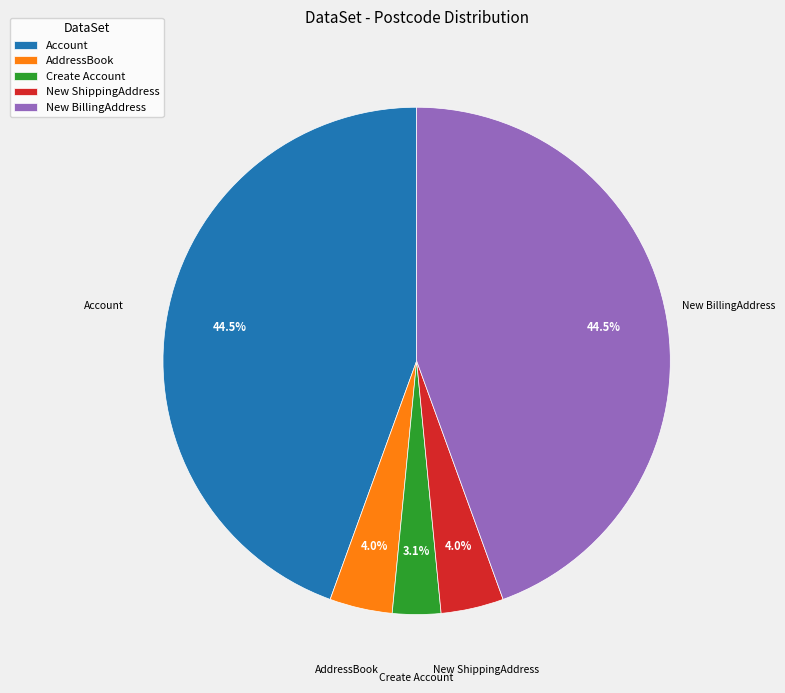

What is the ratio of the value at New ShippingAddress to the value at AddressBook?

1.0